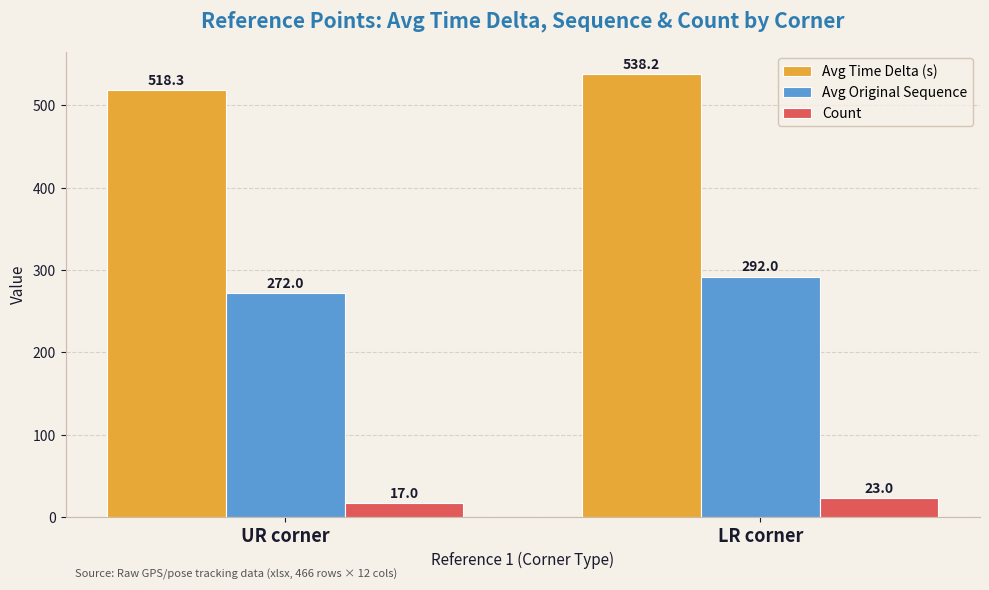

Which category has the highest value across all series?

LR corner